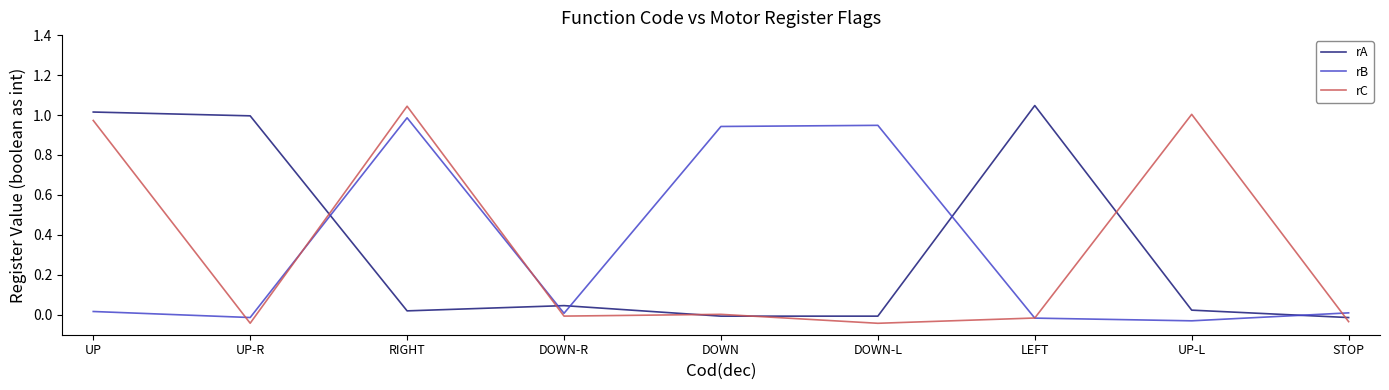

What is the sum of all rB values?

2.8